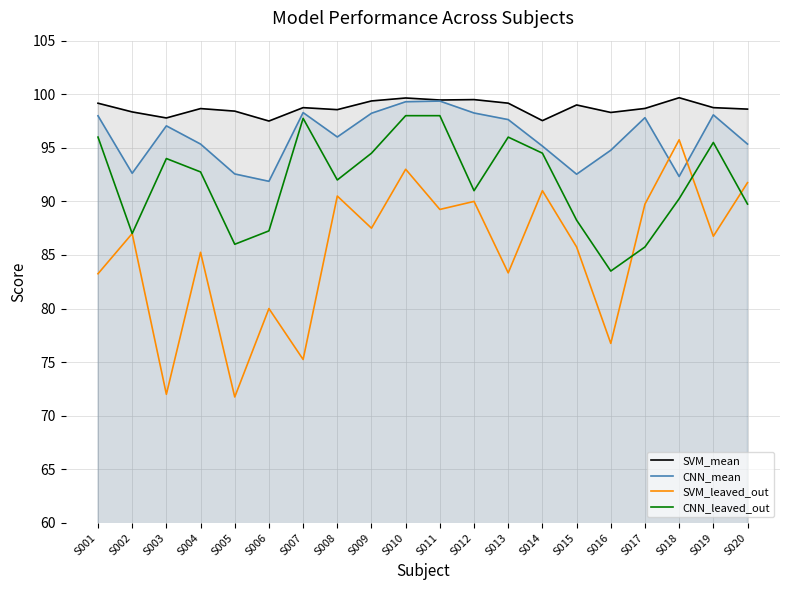

What is the sum of the CNN_leaved_out values at S010 and S003?

192.0